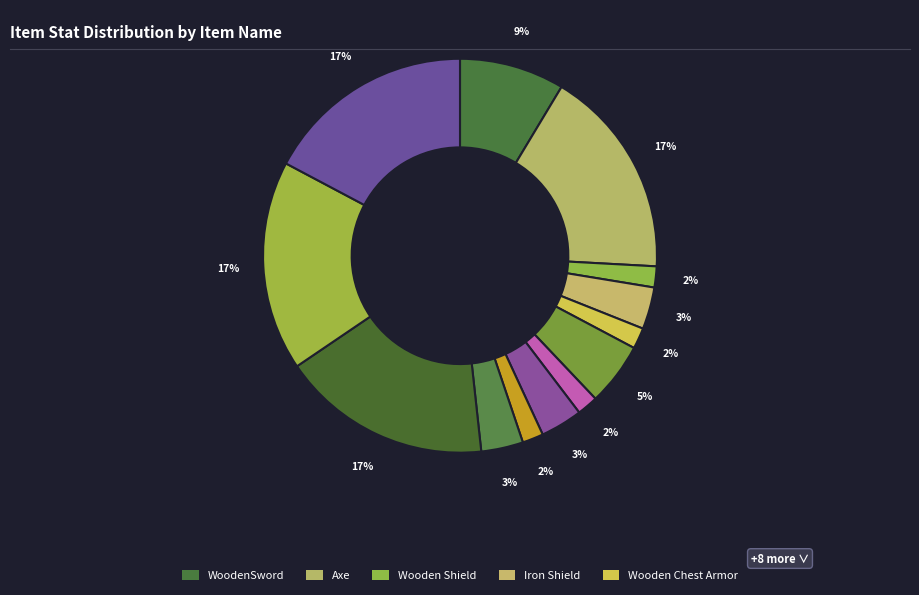

Count the number of slices in the pie.

13